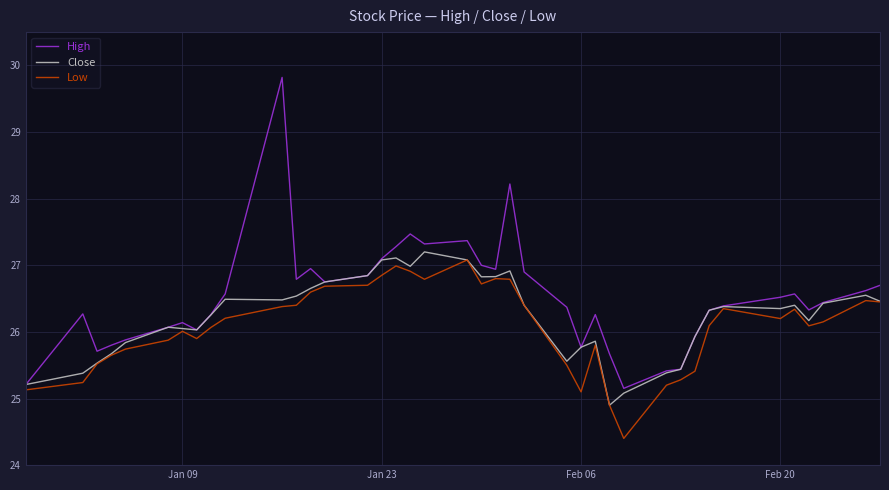

How many lines are shown in the chart?

3